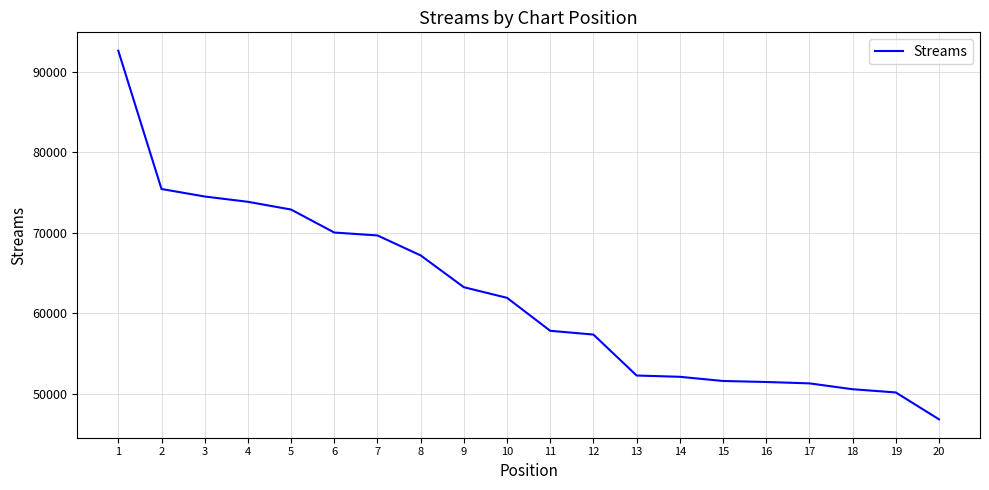

Which label corresponds to the largest value in the chart?

1